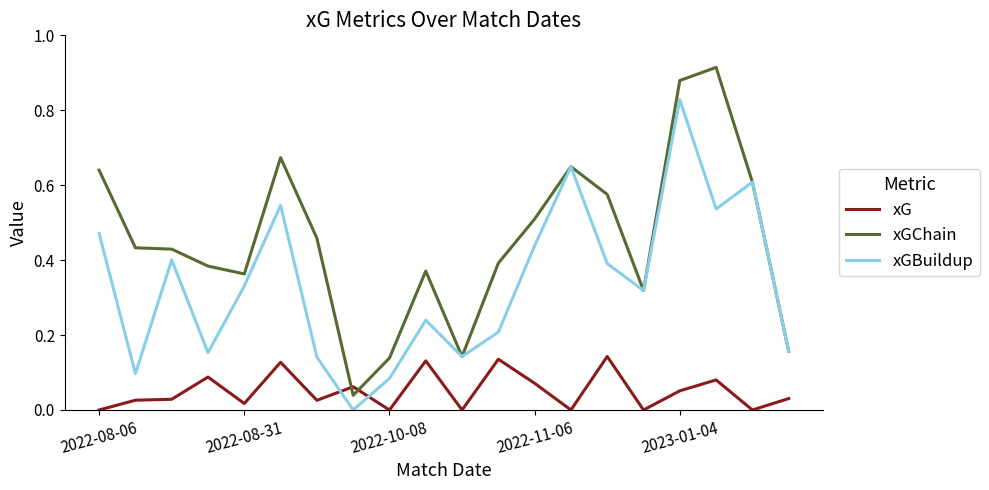

Which series has the largest range (max minus min)?

xGChain